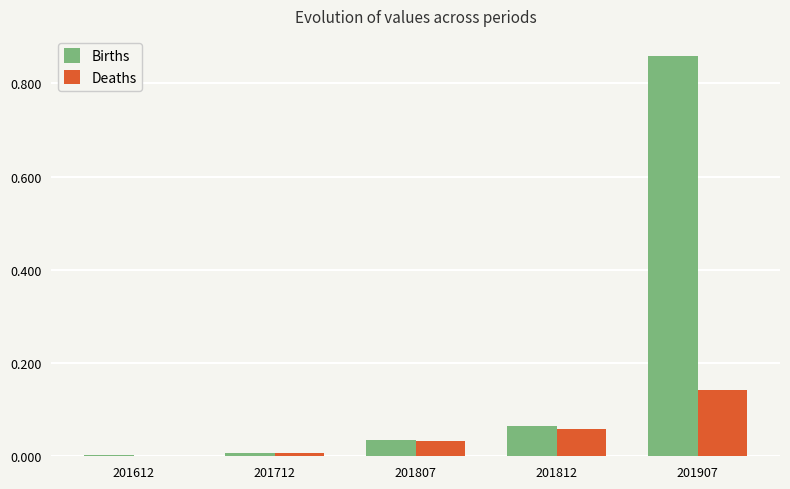

Are the bars grouped side by side (vs. stacked)?

Yes